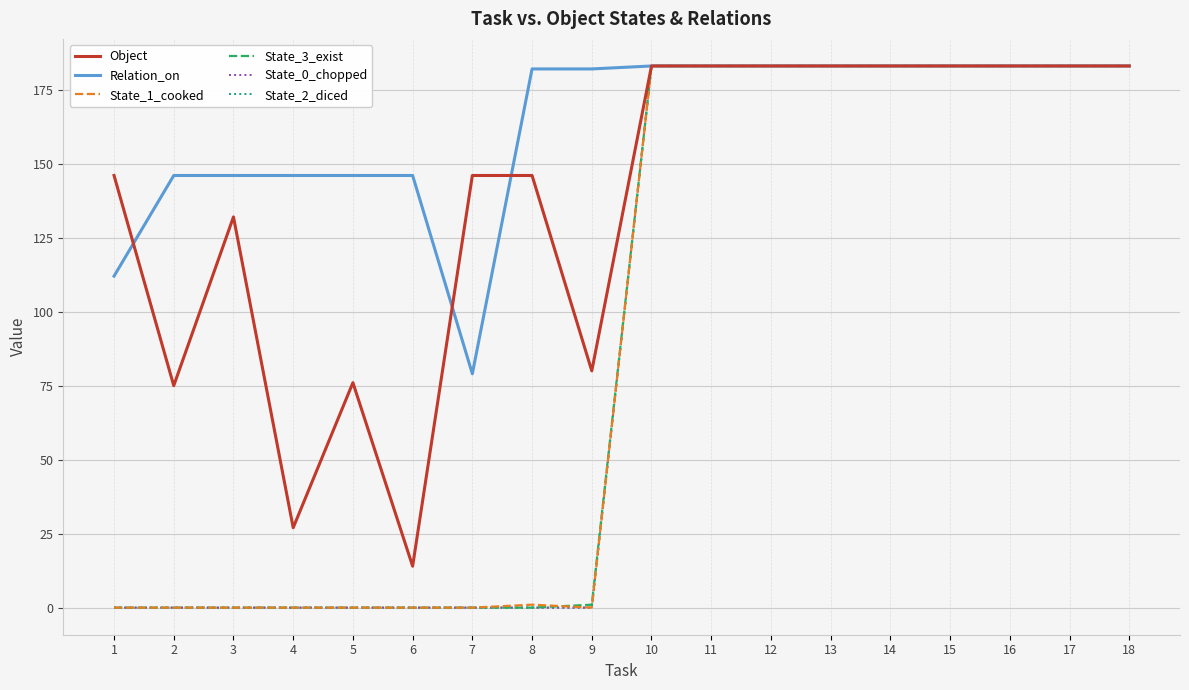

What is the average value of the Relation_on series?

163